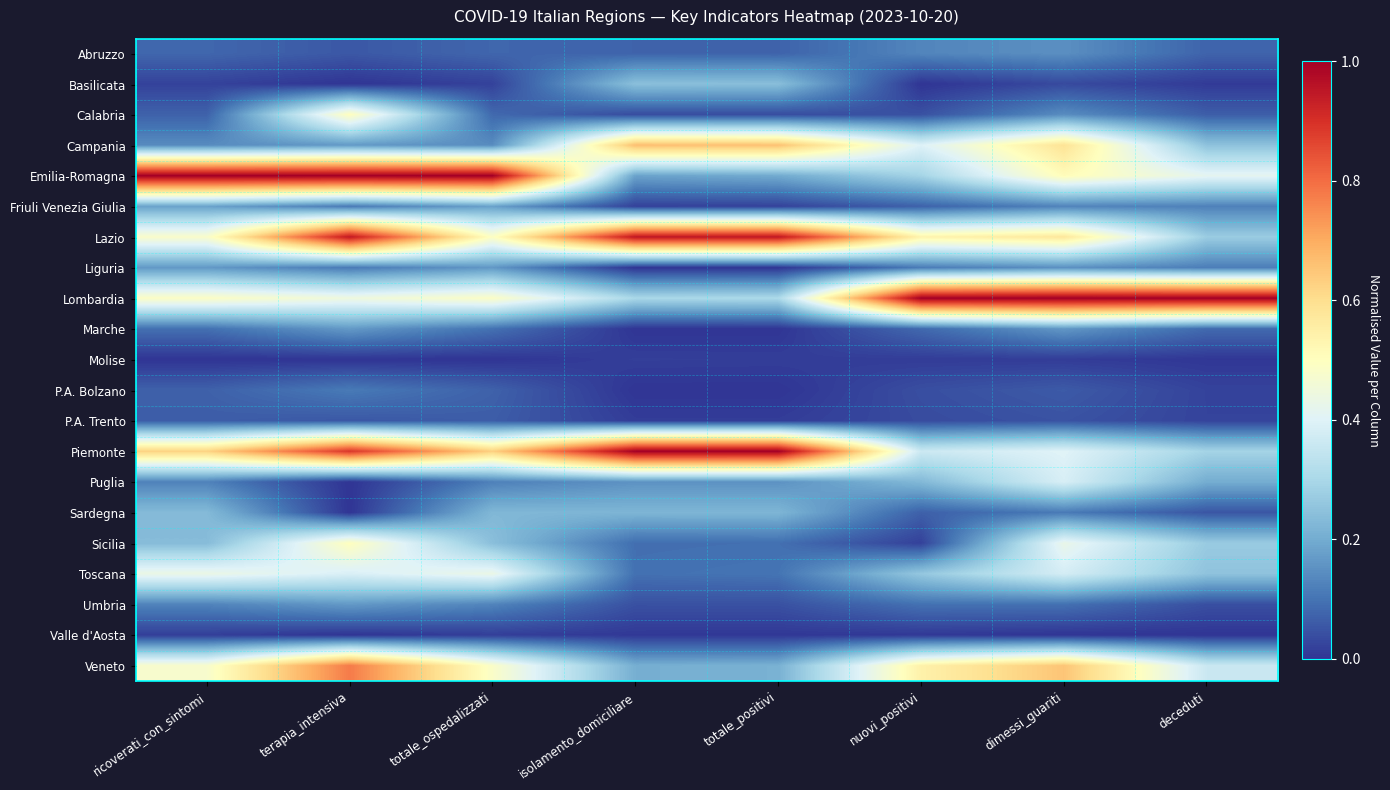

Which label corresponds to the smallest value in the chart?

terapia_intensiva